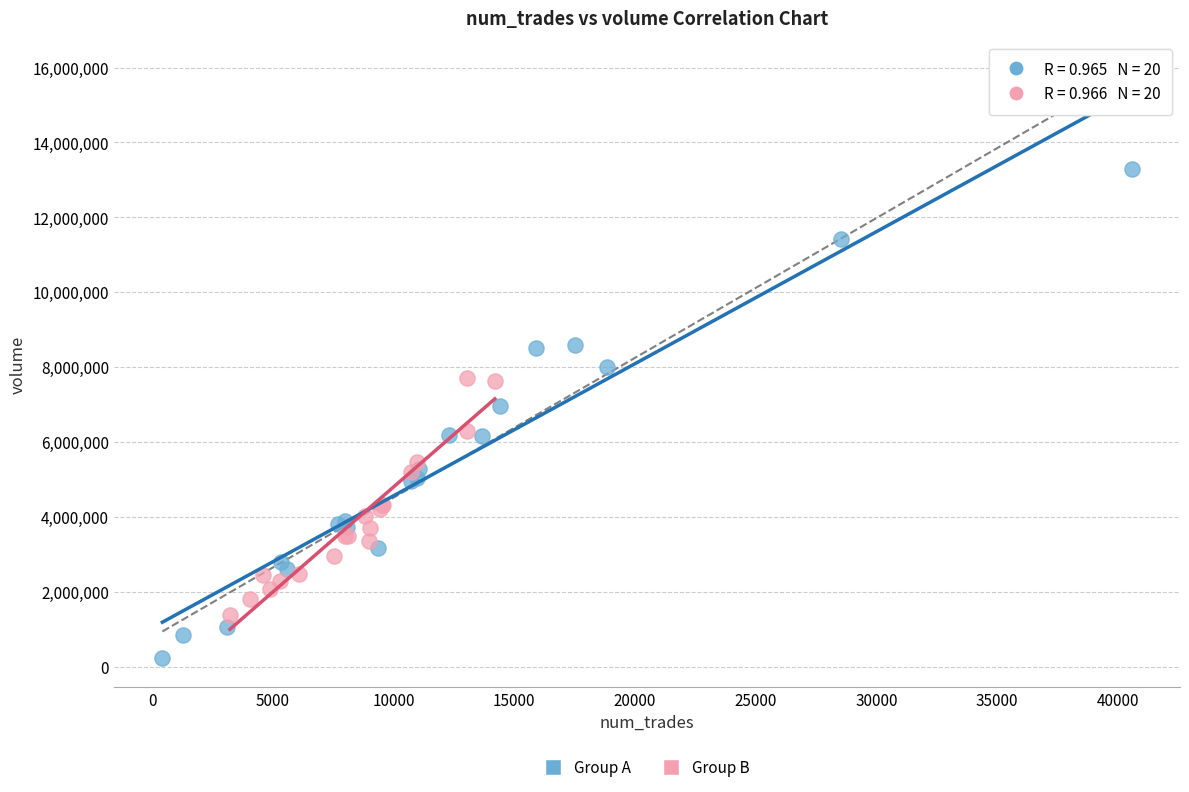

Which series has the widest spread of Y values?

Group A